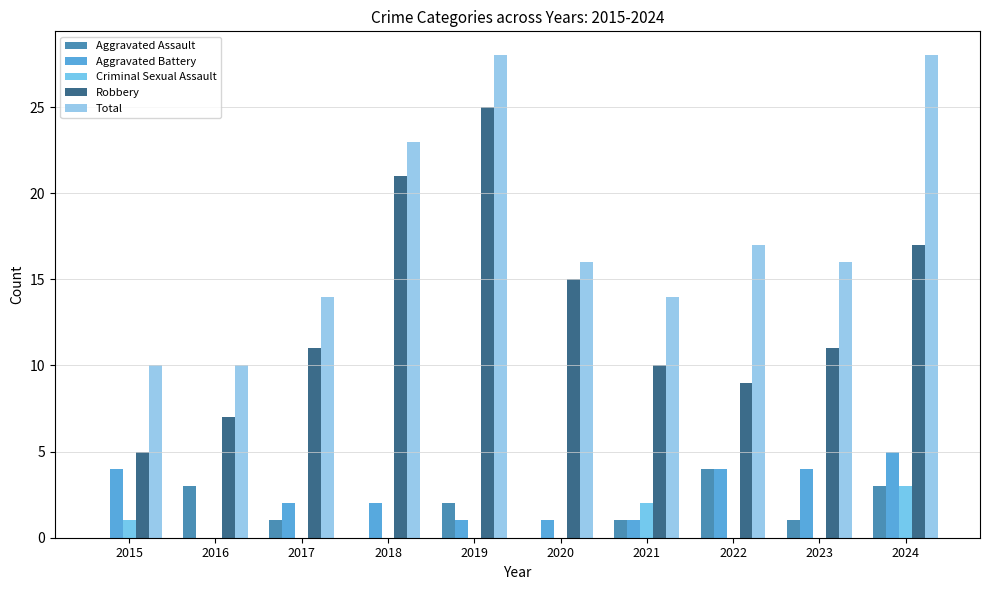

Which series has the largest total across all categories?

Total